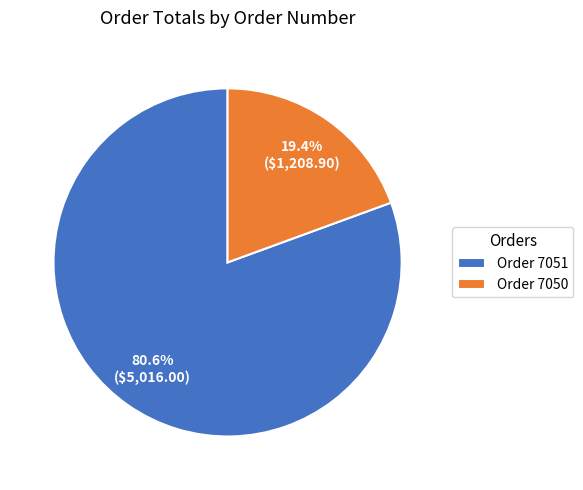

Between Order 7050 and Order 7051, which is larger?

Order 7051